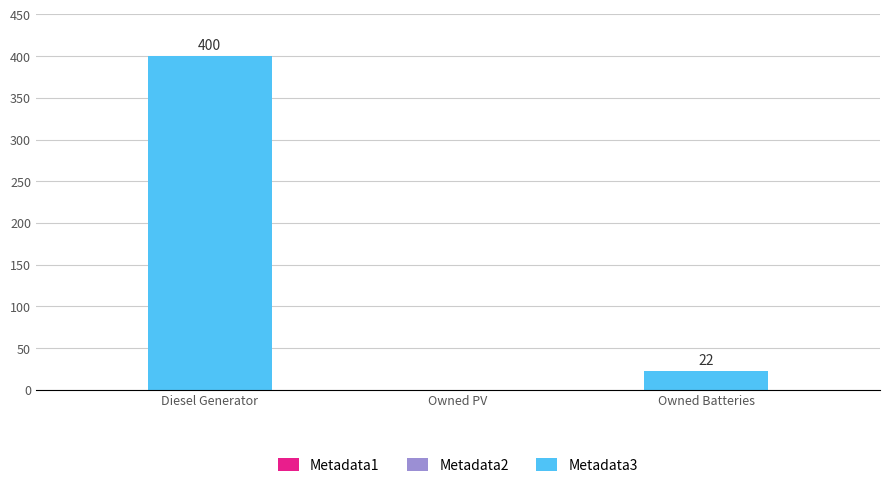

Are the bars horizontal?

No